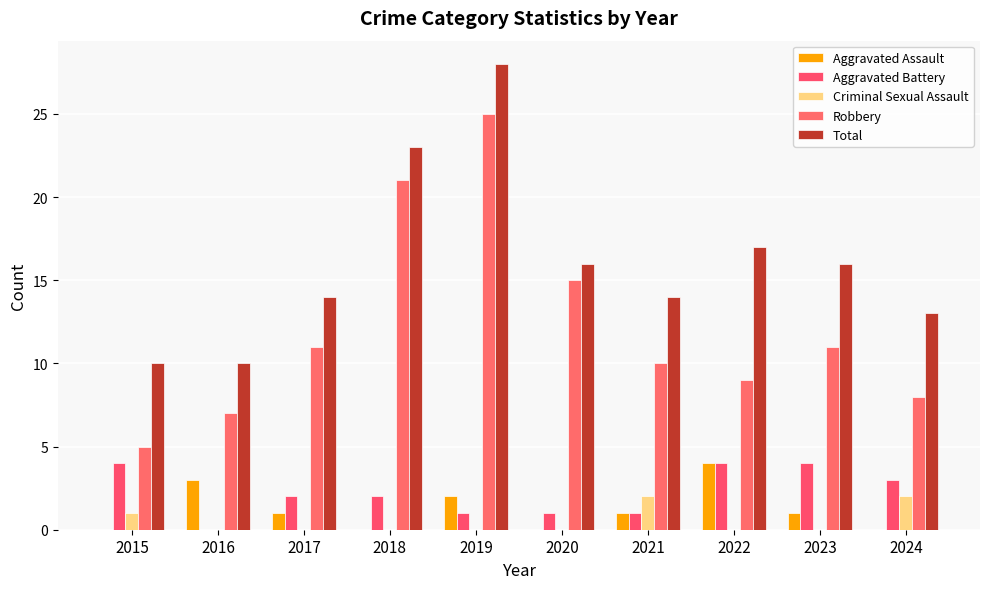

Reading left to right, transcribe all the data shown in this chart.

Aggravated Assault: 0	3	1	0	2	0	1	4	1	0
Aggravated Battery: 4	0	2	2	1	1	1	4	4	3
Criminal Sexual Assault: 1	0	0	0	0	0	2	0	0	2
Robbery: 5	7	11	21	25	15	10	9	11	8
Total: 10	10	14	23	28	16	14	17	16	13